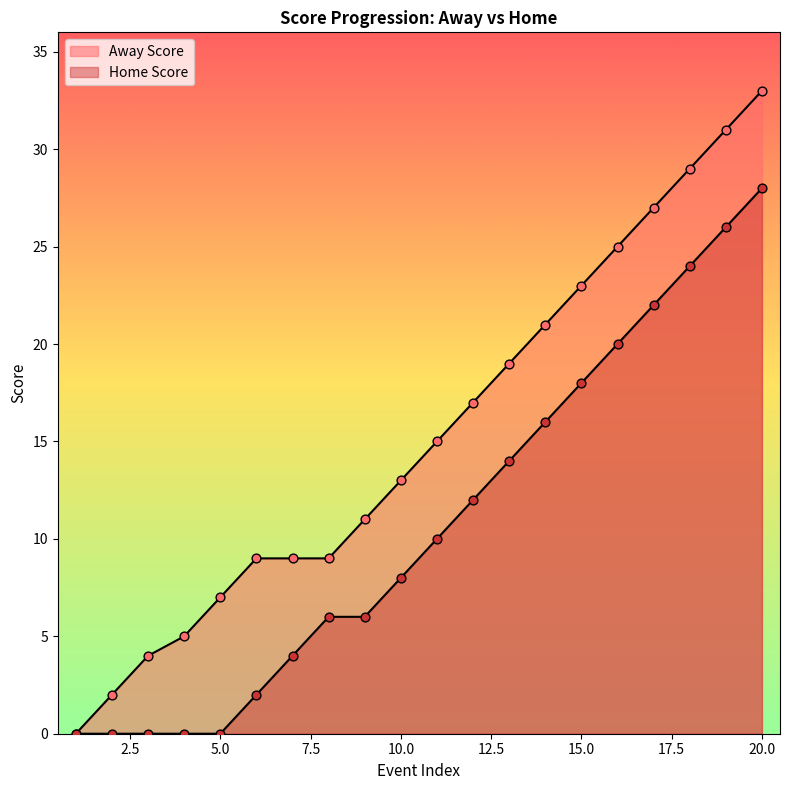

Which series contains the lowest Y value?

Away Score